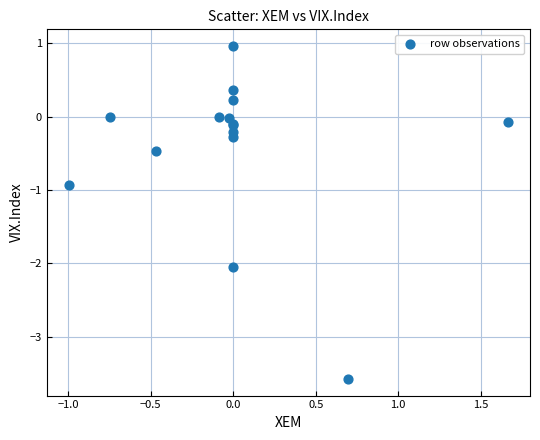

What Y value in the scatter plot is closest to -1?

-0.9